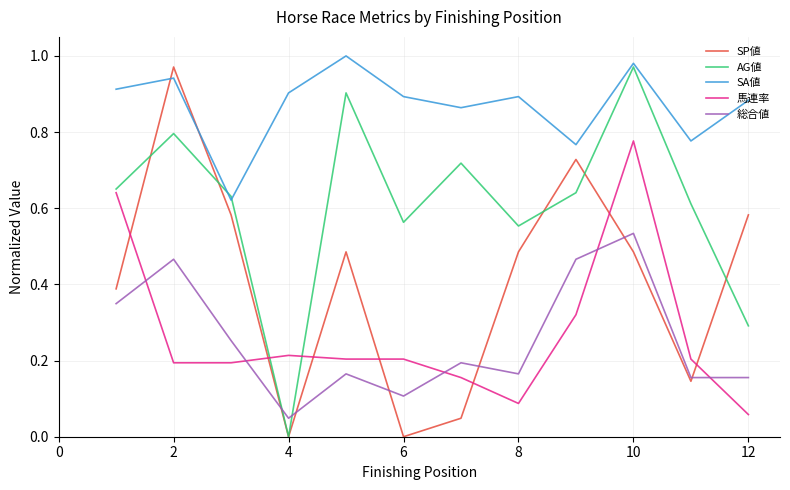

True or false: SA値 and SP値 cross at least once.

True